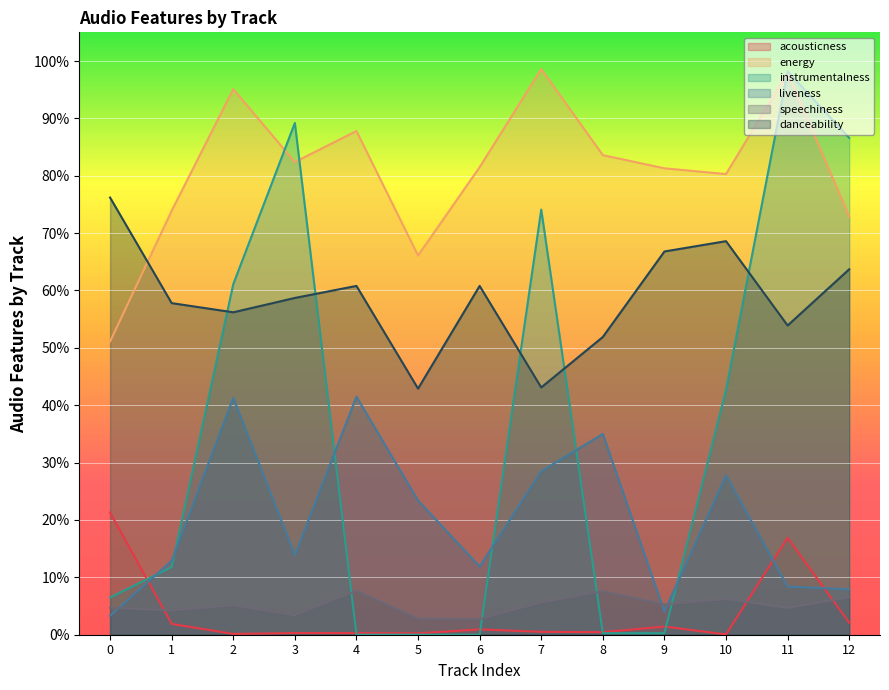

Reading left to right, transcribe all the data shown in this chart.

acousticness: 0=0.2	1=0.0	2=0.0	3=0.0	4=0.0	5=0.0	6=0.0	7=0.0	8=0.0	9=0.0	10=0.0	11=0.2	12=0.0
energy: 0=0.5	1=0.7	2=1.0	3=0.8	4=0.9	5=0.7	6=0.8	7=1.0	8=0.8	9=0.8	10=0.8	11=1.0	12=0.7
instrumentalness: 0=0.1	1=0.1	2=0.6	3=0.9	4=0.0	5=0.0	6=0.0	7=0.7	8=0.0	9=0.0	10=0.4	11=1.0	12=0.9
liveness: 0=0.0	1=0.1	2=0.4	3=0.1	4=0.4	5=0.2	6=0.1	7=0.3	8=0.3	9=0.0	10=0.3	11=0.1	12=0.1
speechiness: 0=0.0	1=0.0	2=0.1	3=0.0	4=0.1	5=0.0	6=0.0	7=0.1	8=0.1	9=0.1	10=0.1	11=0.0	12=0.1
danceability: 0=0.8	1=0.6	2=0.6	3=0.6	4=0.6	5=0.4	6=0.6	7=0.4	8=0.5	9=0.7	10=0.7	11=0.5	12=0.6